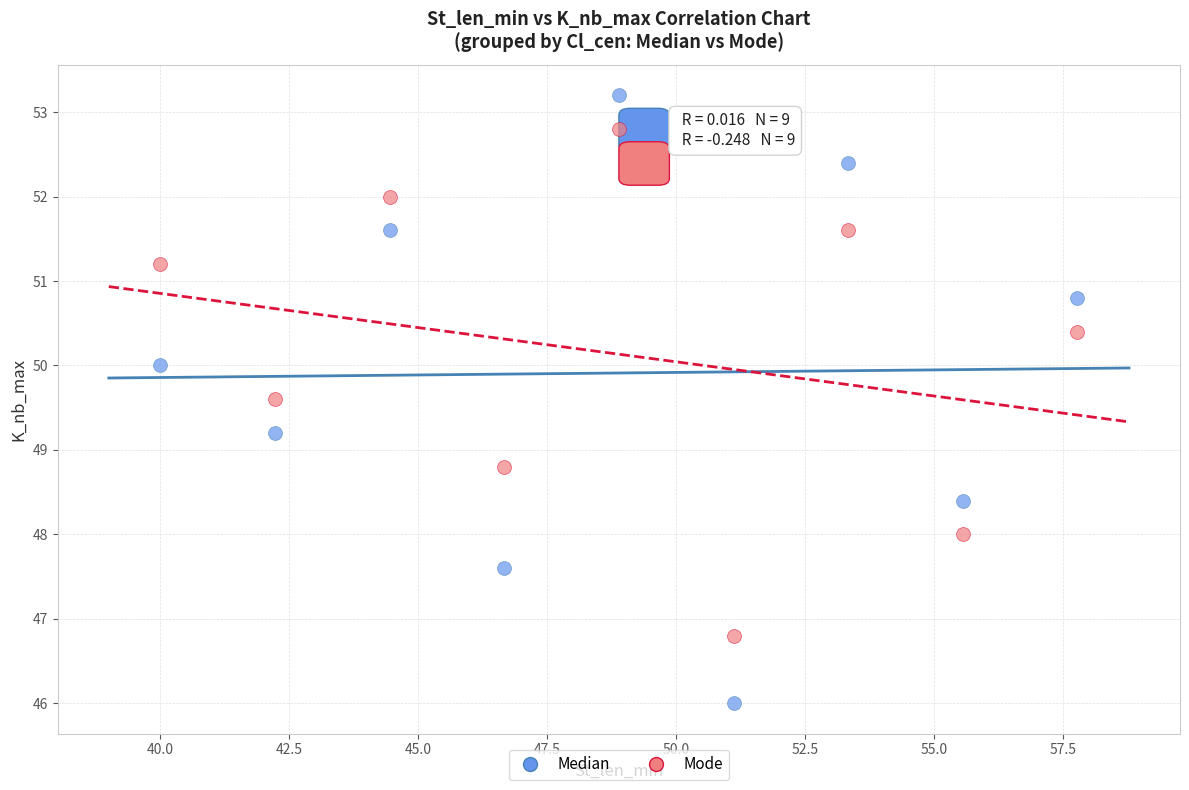

Which series has the widest spread of Y values?

Median